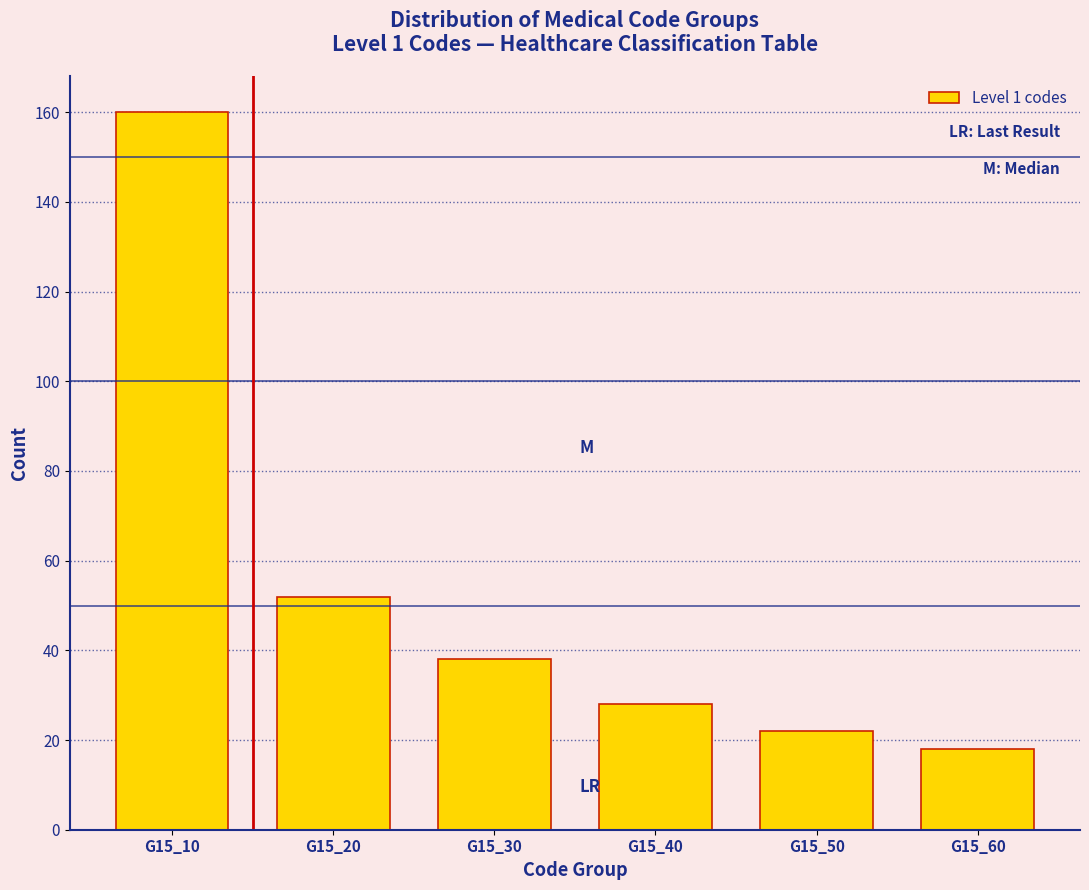

Reading left to right, extract all data points from this chart.

G15_10=160	G15_20=52	G15_30=38	G15_40=28	G15_50=22	G15_60=18